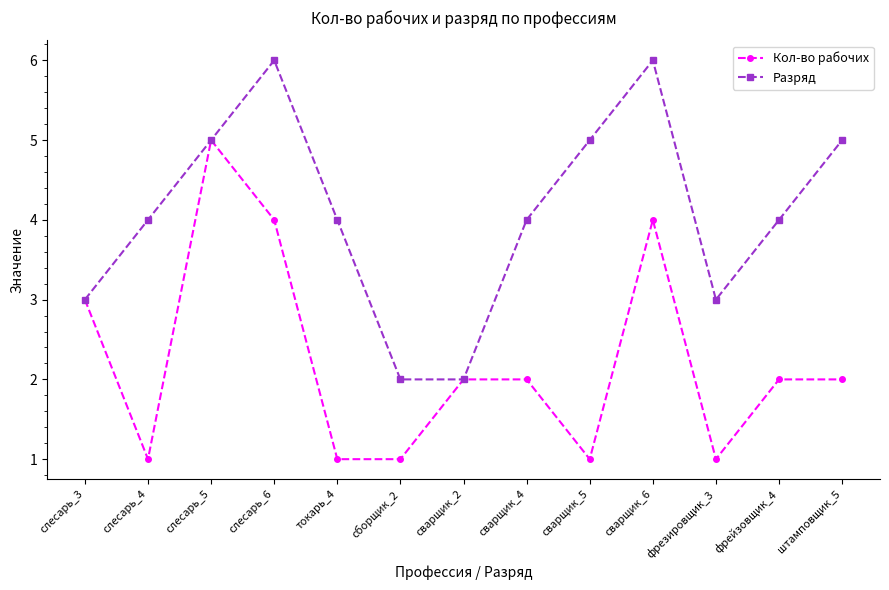

At which category does Разряд reach its first local peak?

слесарь_6